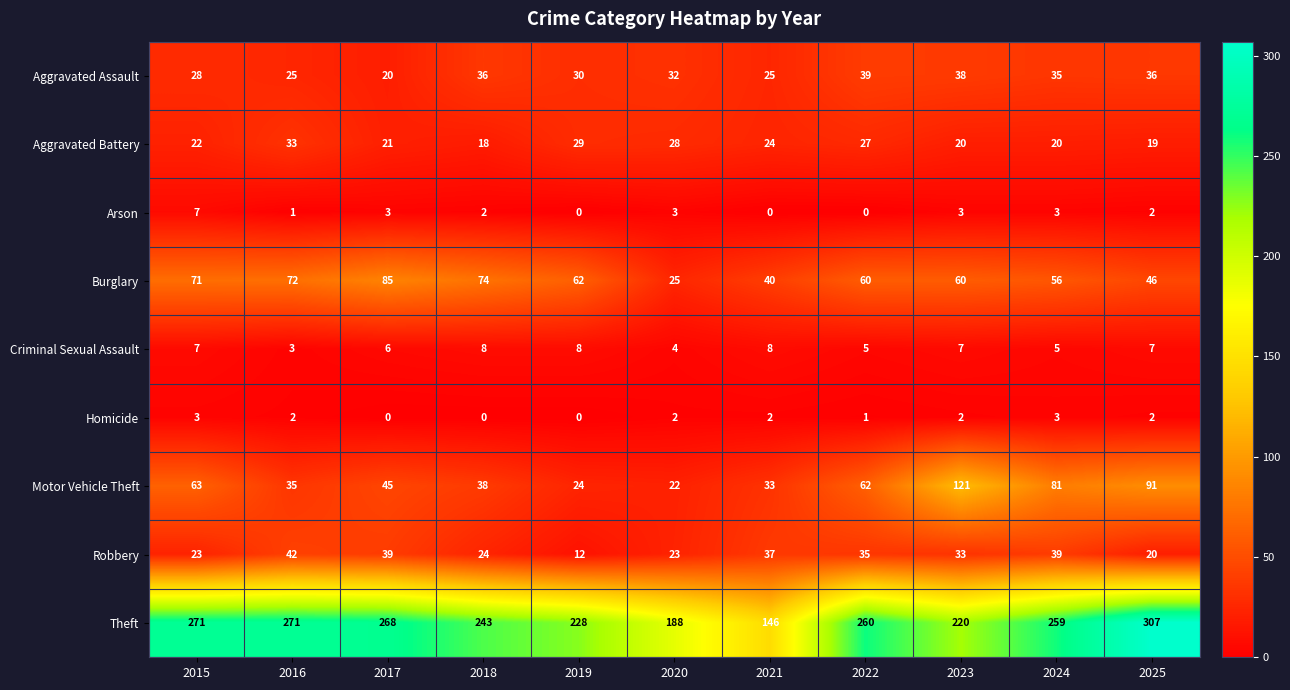

How many data points does each series have?

11